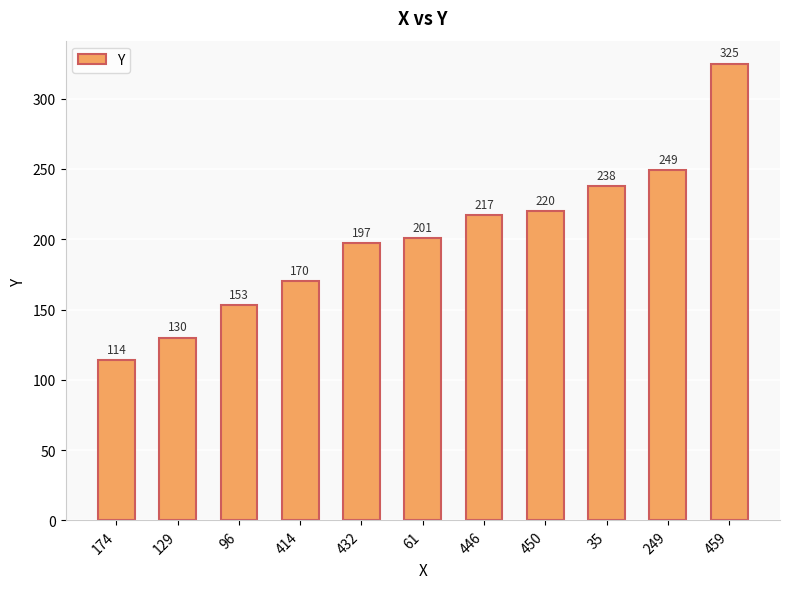

At which label is the value closest to 219?

450